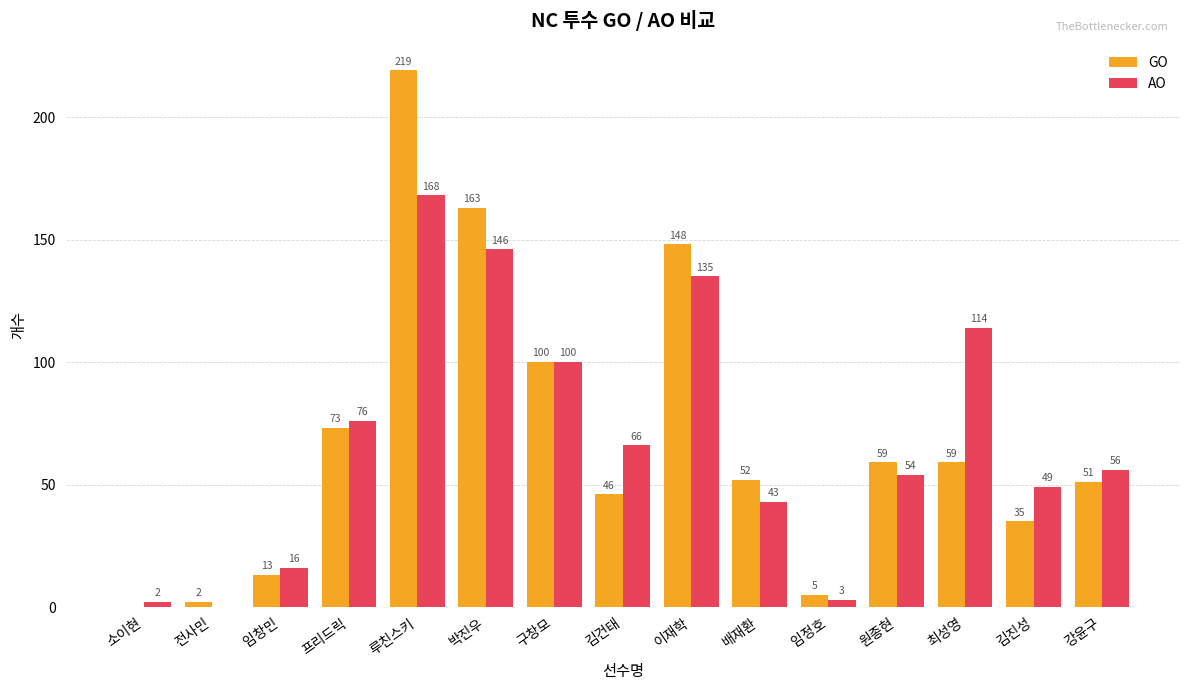

At which label does AO first exceed 56?

프리드릭